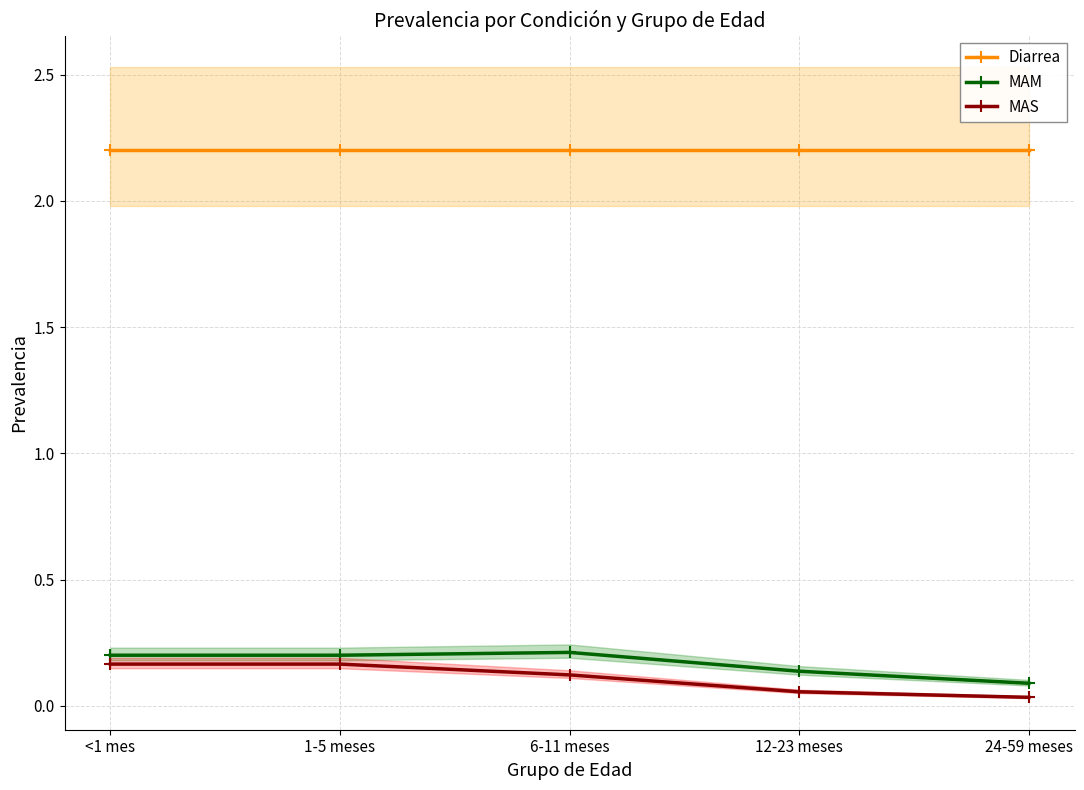

At how many categories does at least one series exceed 1?

5